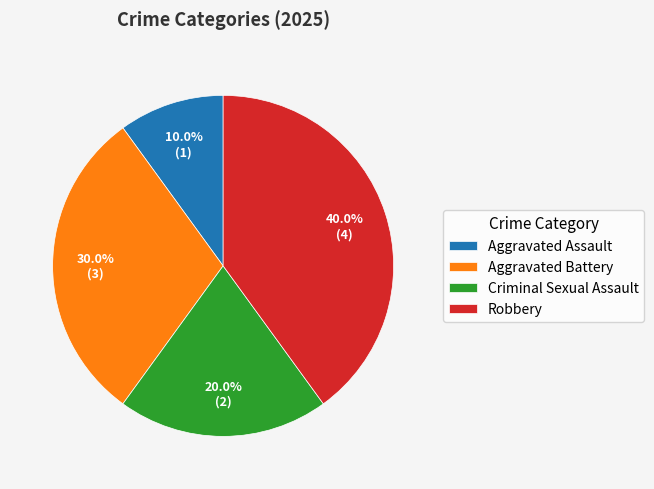

Is it true that Aggravated Assault is 10% of the pie?

True